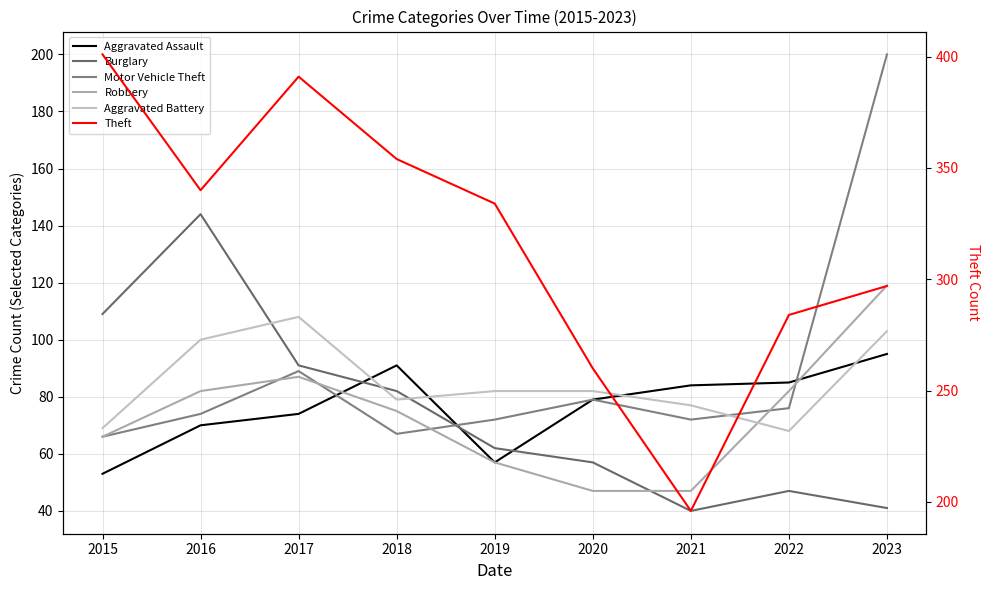

Which category has the highest value in the Aggravated Assault series?

2023